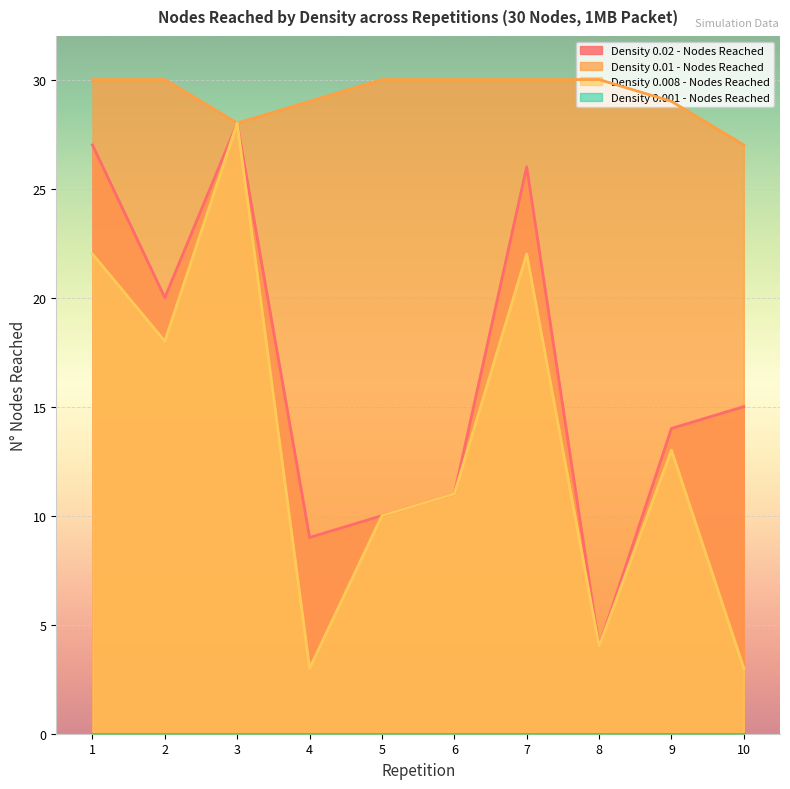

Does the chart display data point markers on the line(s)?

No